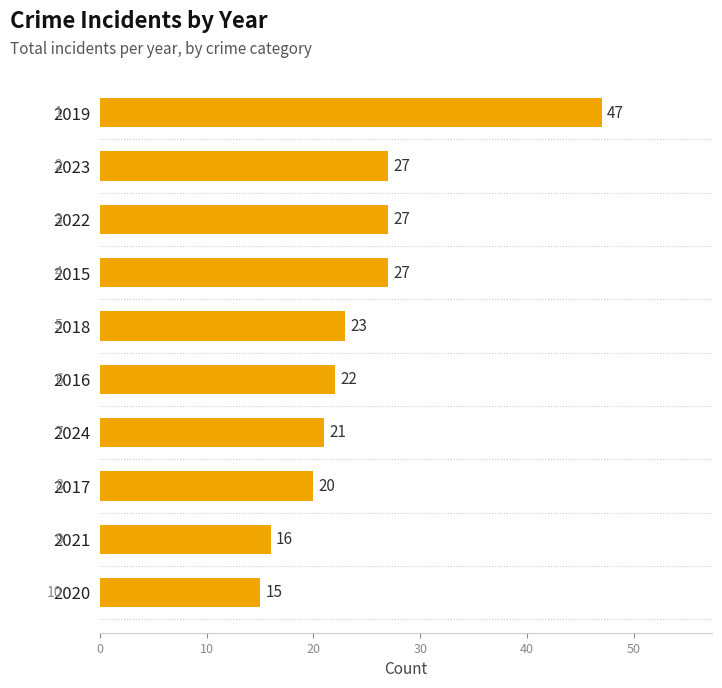

What is the label of the 8th bar from the bottom?

2022